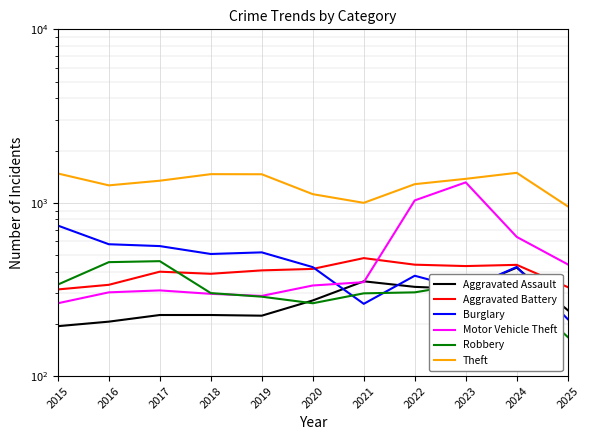

True or false: Aggravated Battery and Aggravated Assault cross at least once.

False